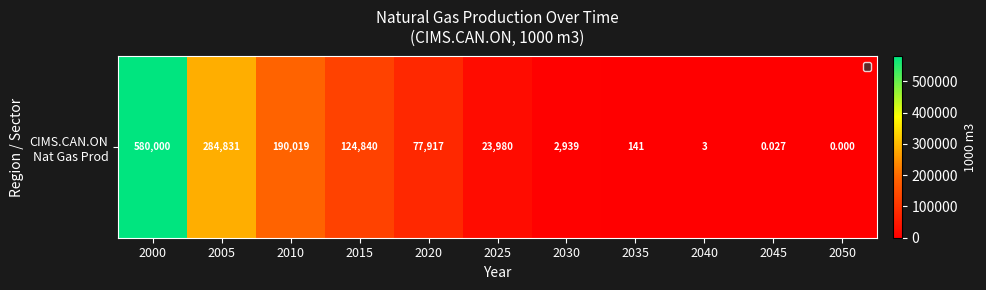

Where is the data nearest to the value 290000?

2005